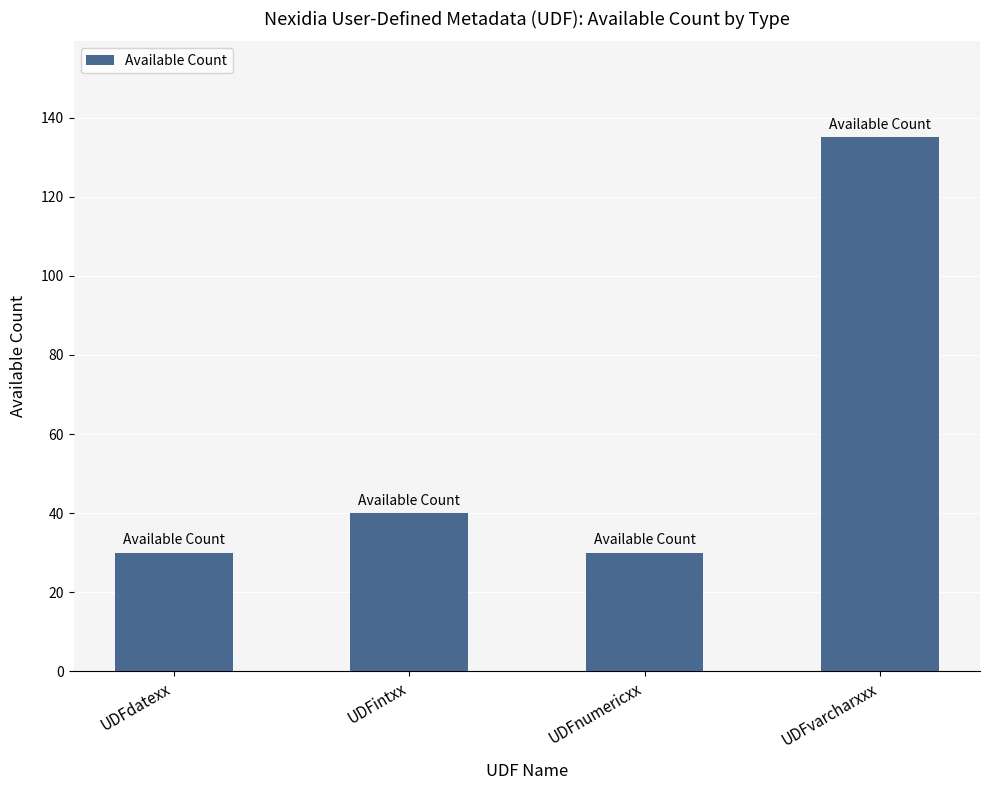

Count the number of data series in this chart.

1